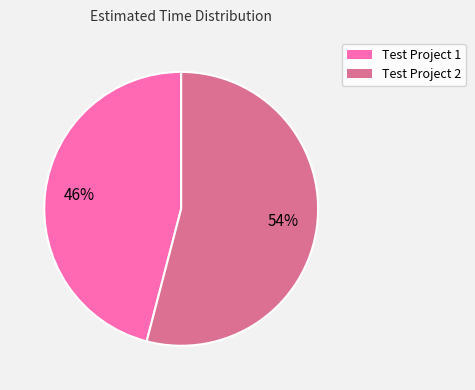

Is there any slice that represents more than half of the pie?

Yes